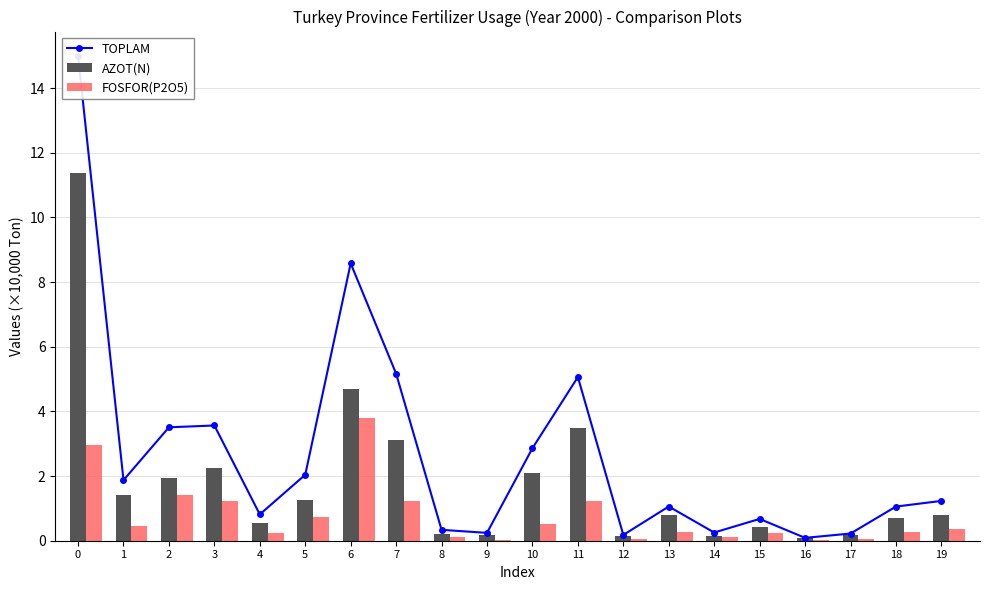

What is the difference between the AZOT(N) values at 7 and 8?

2.9